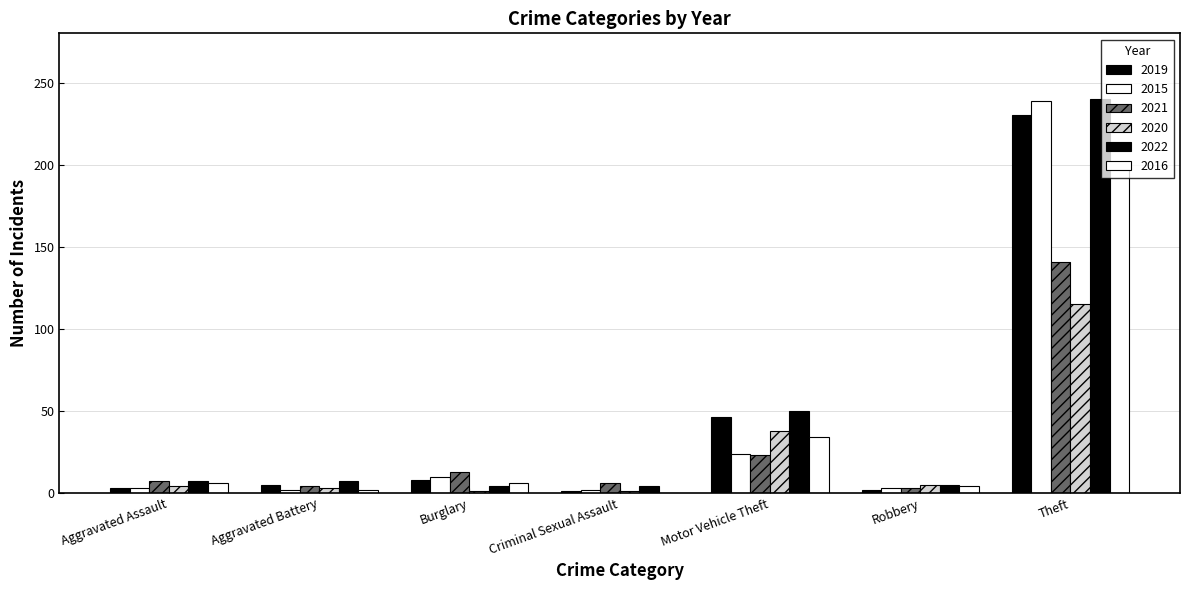

What position from the right is Motor Vehicle Theft?

3